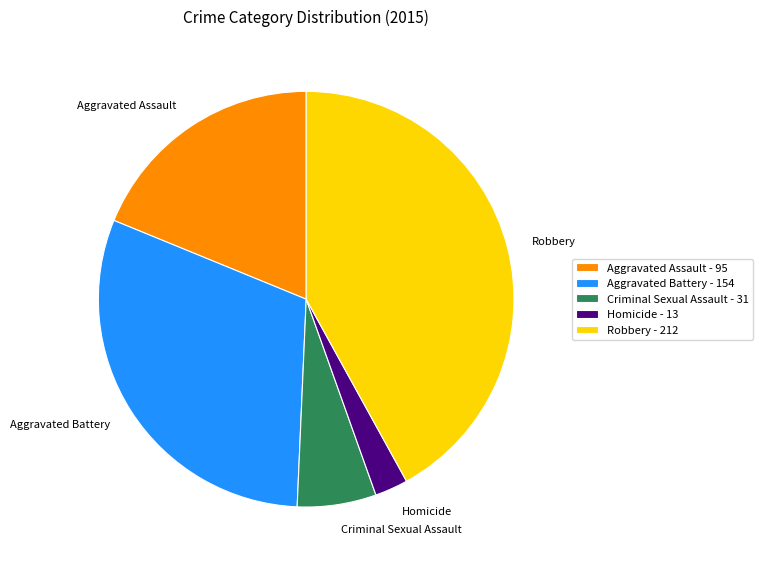

Is the sum of Robbery and Homicide greater than half?

No